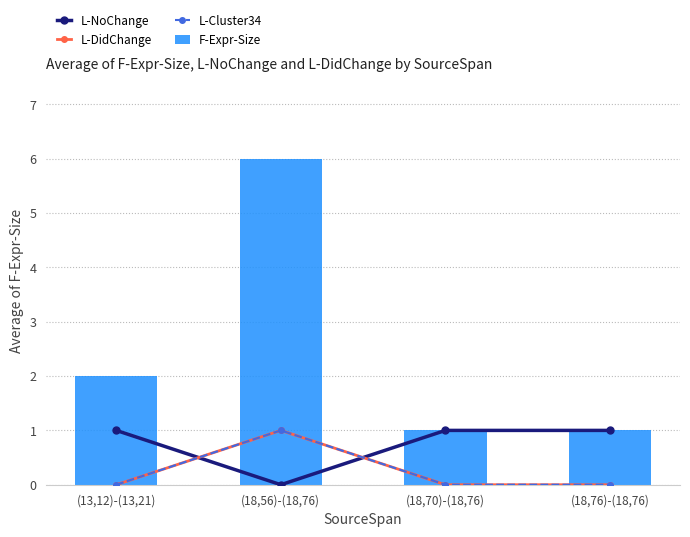

Is the value of L-DidChange at (18,76)-(18,76) greater than the value of F-Expr-Size at (18,76)-(18,76)?

No